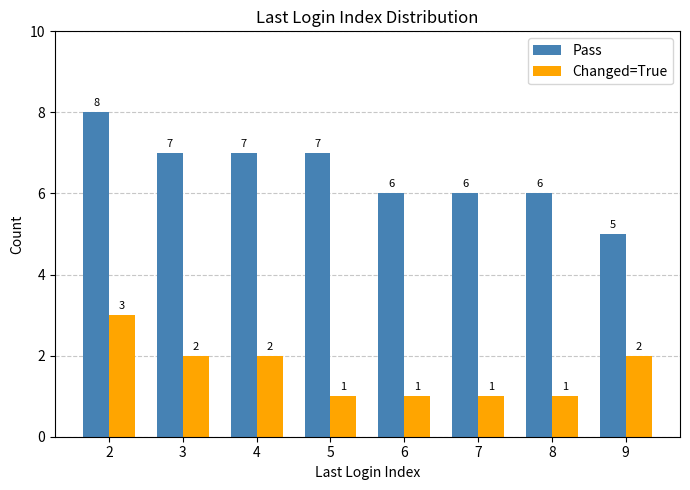

How many values in the Changed=True series are below 2?

4